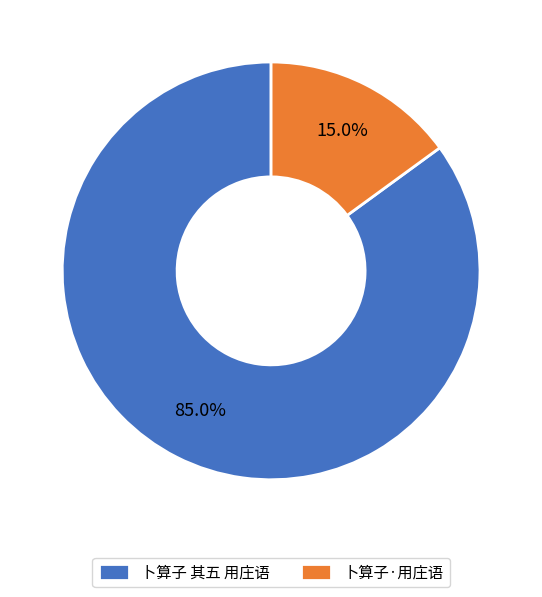

What is the majority slice?

卜算子 其五 用庄语